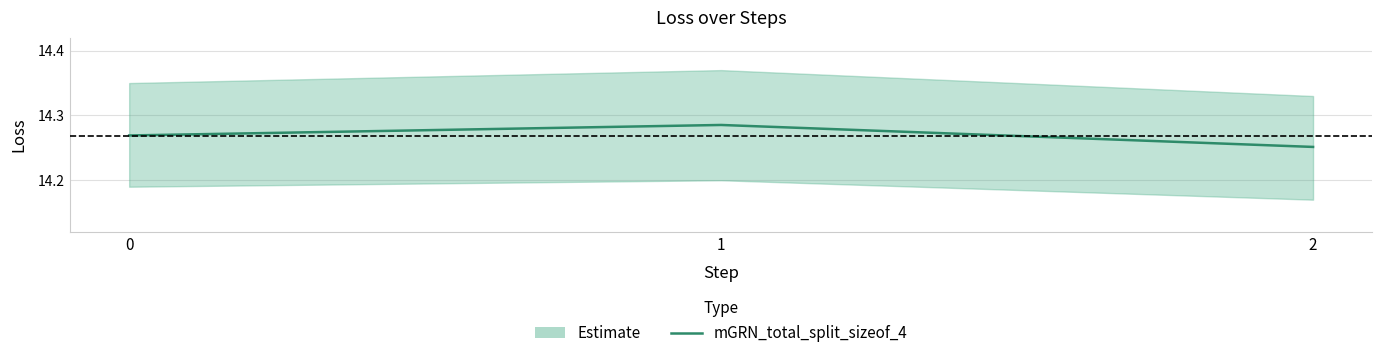

What is the value of the 3rd point from the left?

14.3